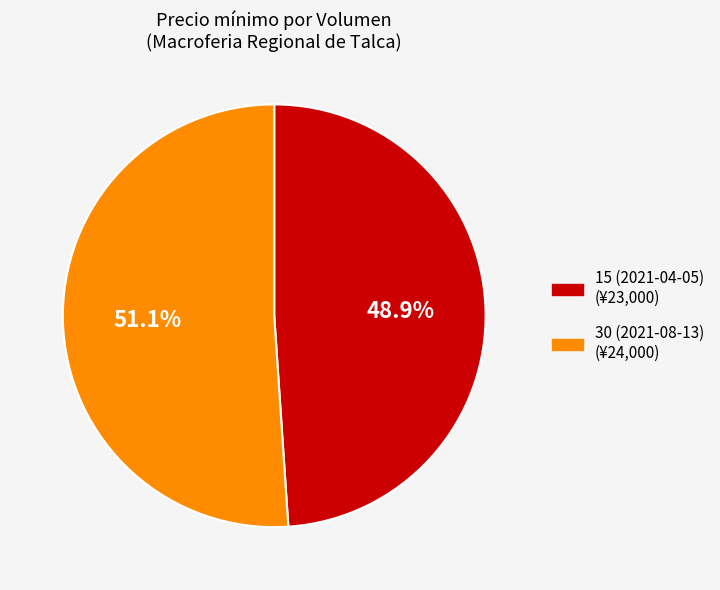

Which category accounts for the majority?

30 (2021-08-13)